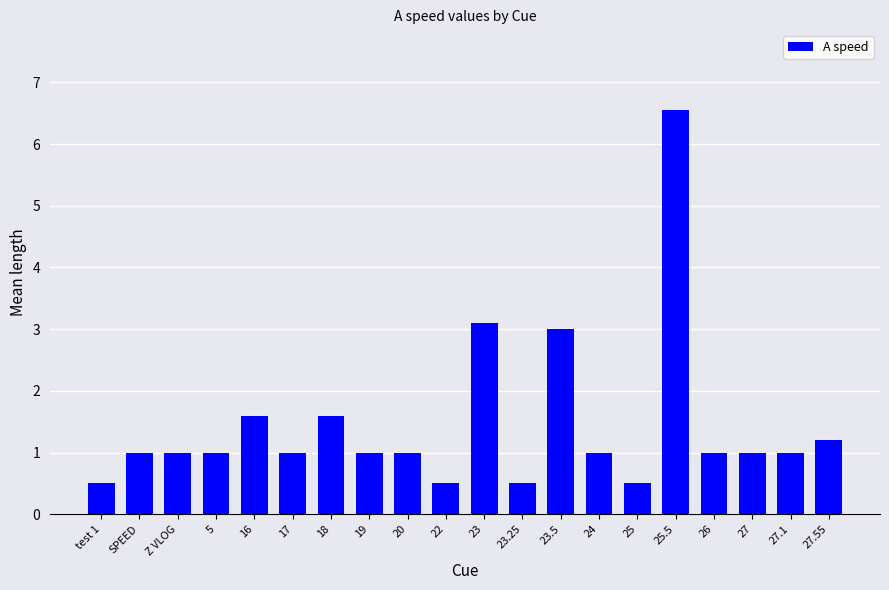

What is the sum of the values at 24 and 23.25?

1.5